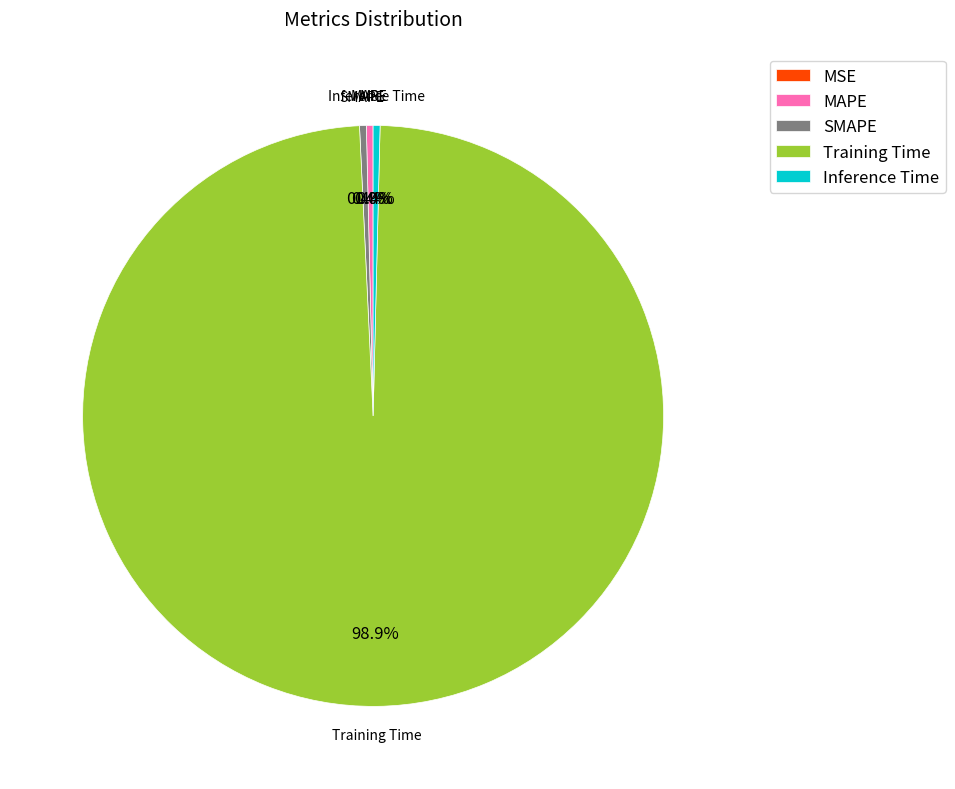

To the nearest percent, what is the difference between the Training Time and MAPE slice percentages?

98%